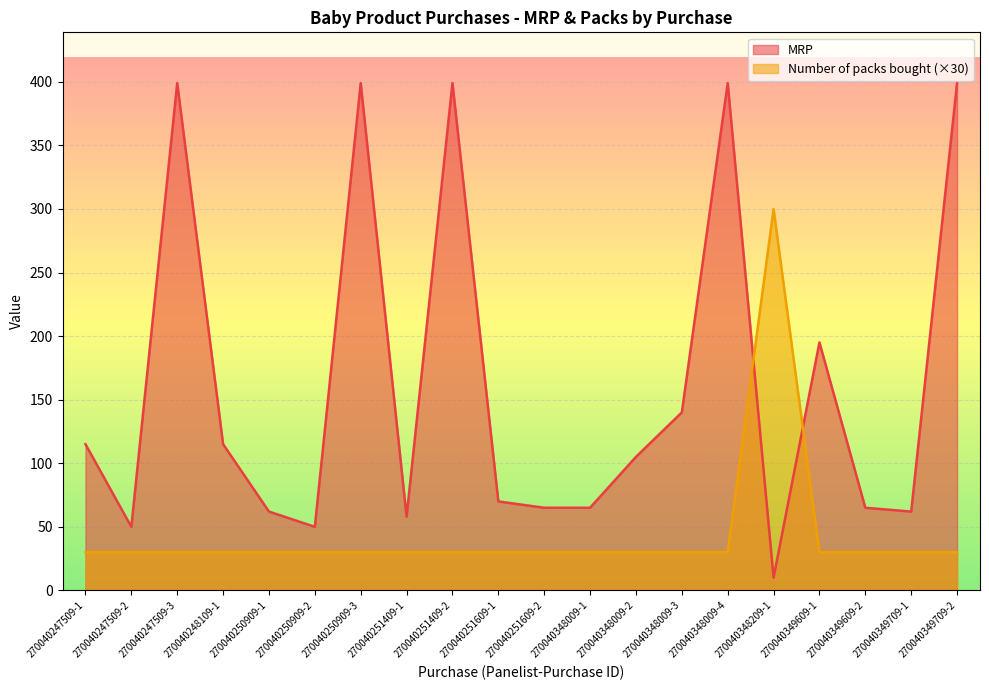

List the series in order of their overall mean, highest first.

MRP, Number of packs bought (×30)